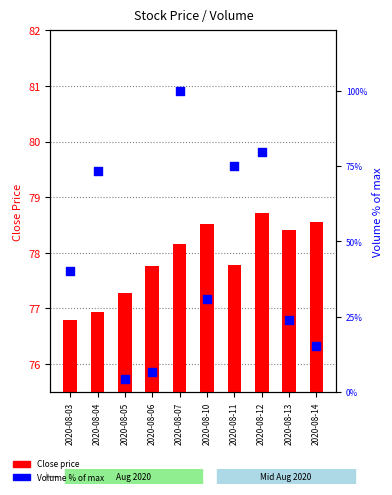

Which series reaches the maximum Y coordinate?

Volume %